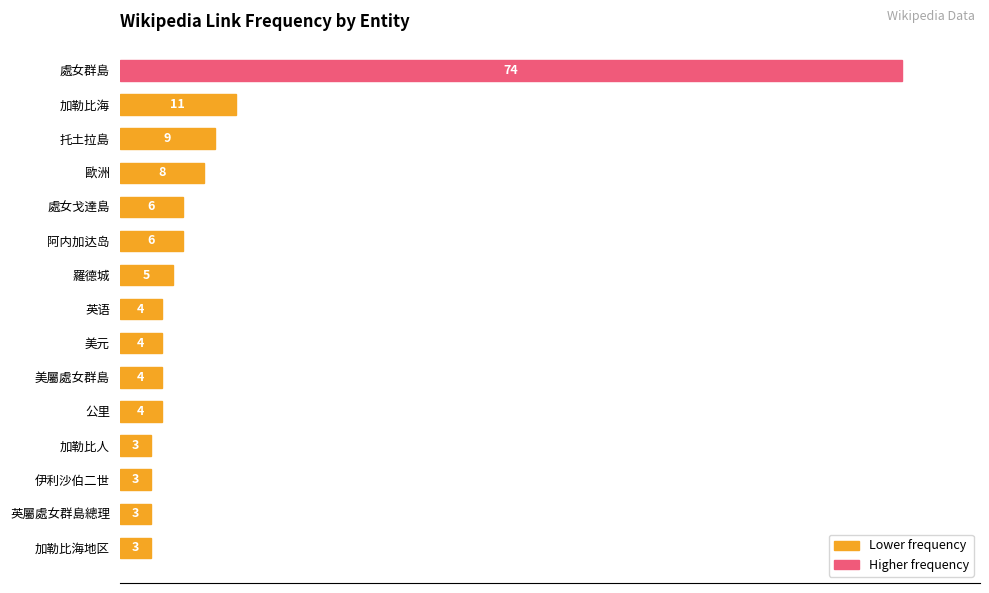

Are the bars horizontal?

Yes